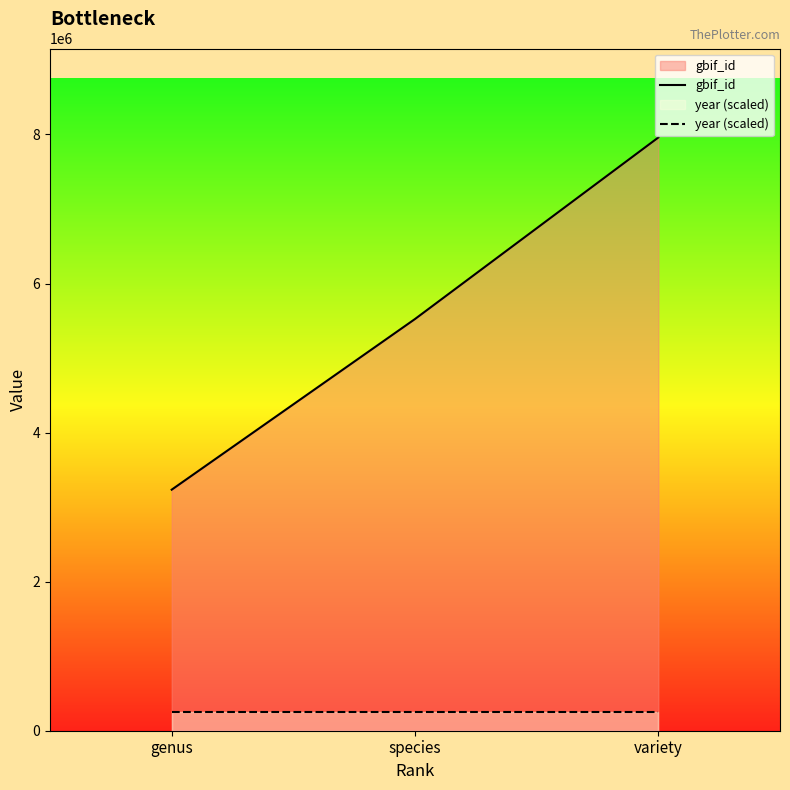

How many series are shown in this chart?

2